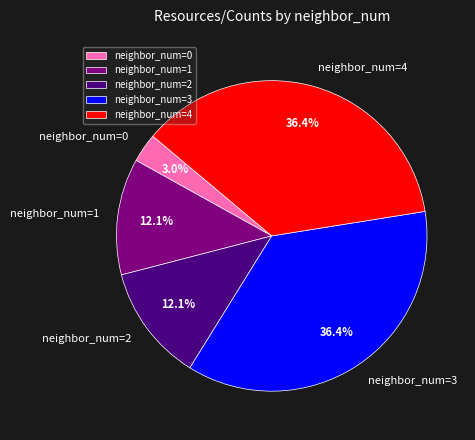

Is there a majority slice in this chart?

No